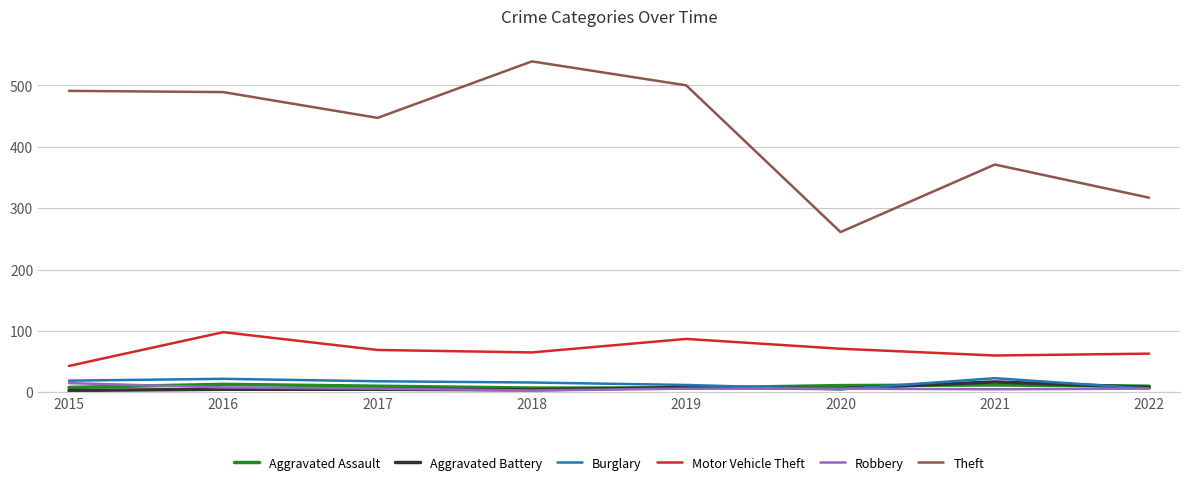

Is it true that Aggravated Assault equals 13 at 2016?

True